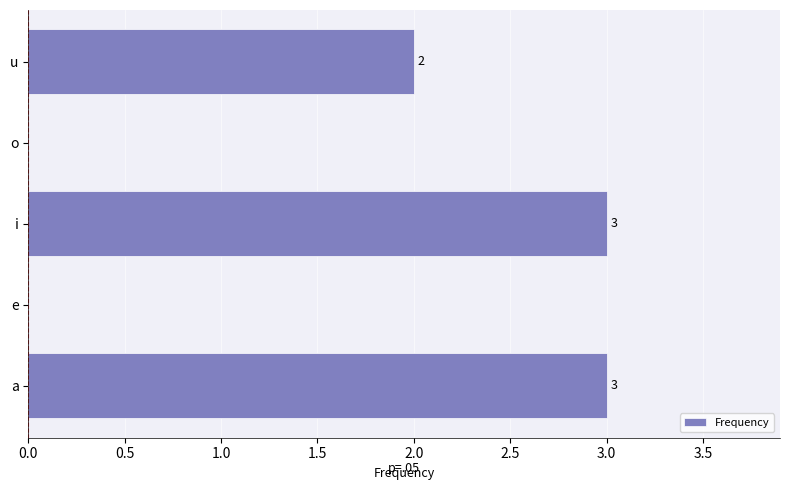

What is the greatest value displayed?

3